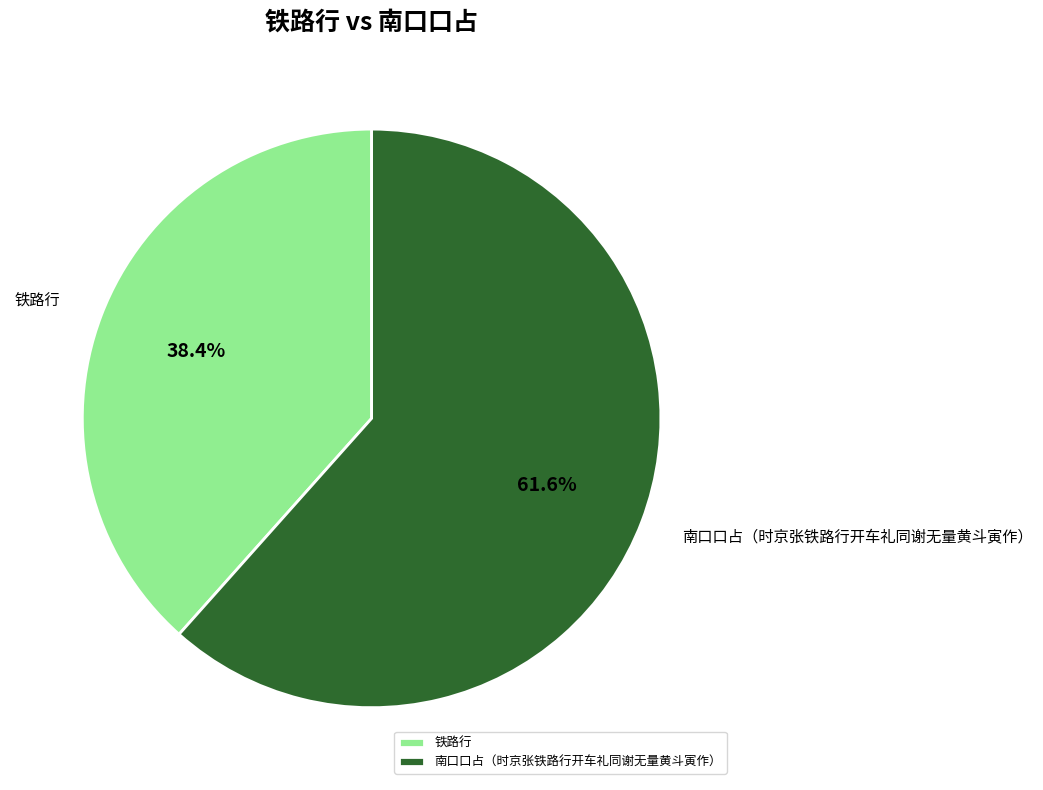

Rank the categories by value from highest to lowest.

南口口占（时京张铁路行开车礼同谢无量黄斗寅作）, 铁路行